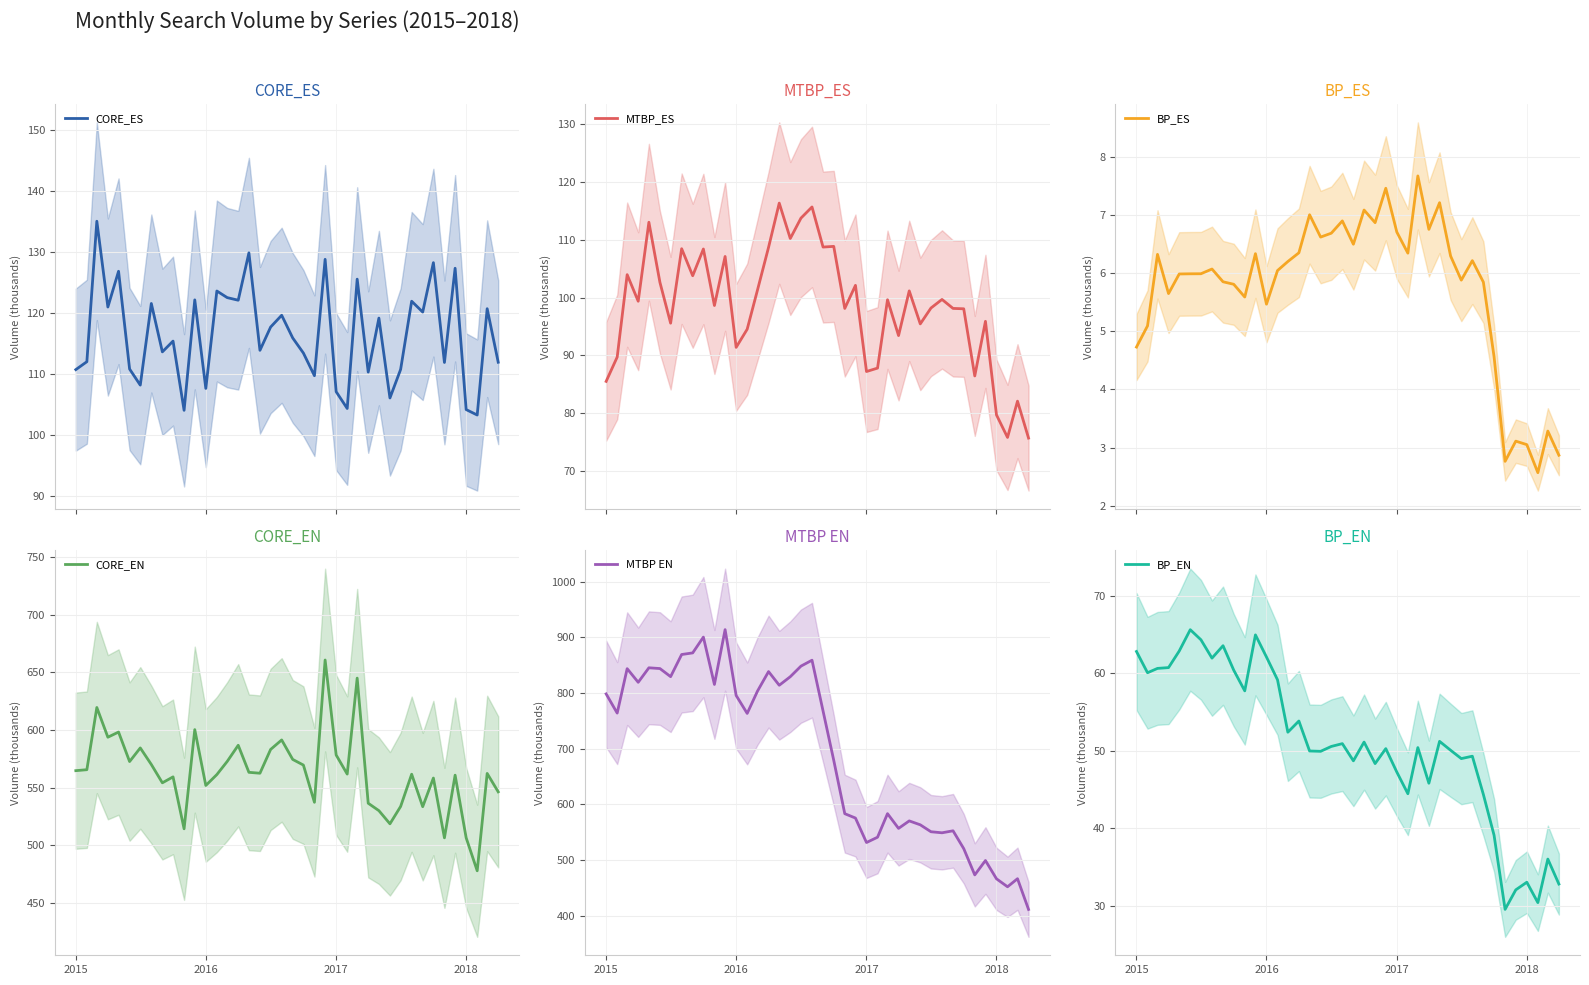

What is the minimum value for CORE_ES?

103.3